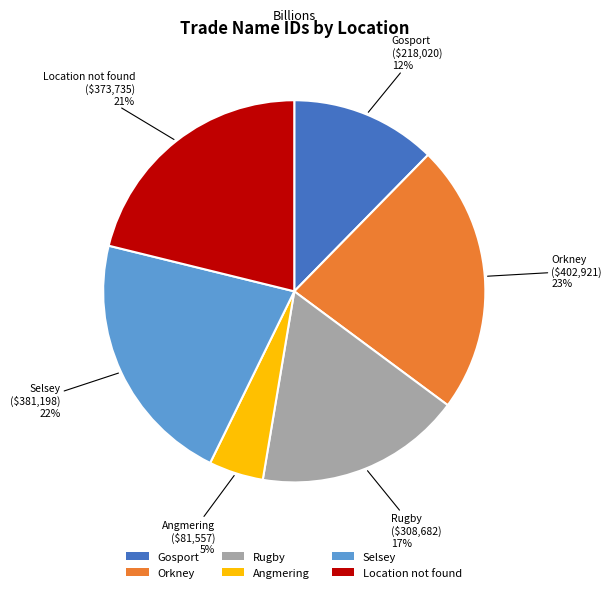

Is there a majority slice in this chart?

No